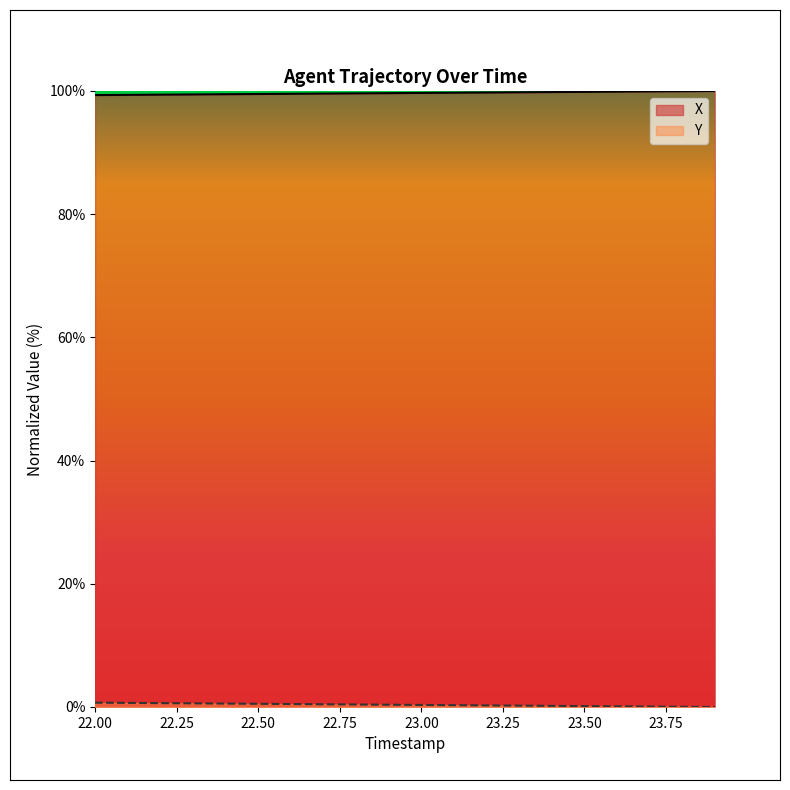

How many series are shown in this chart?

2